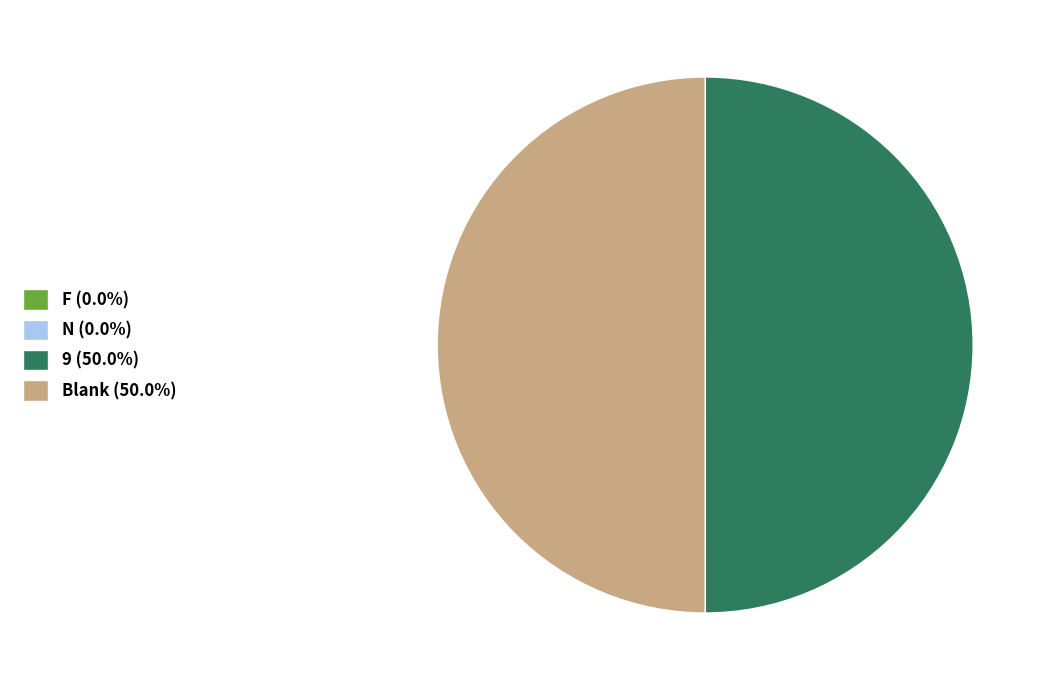

Combined, do Blank (50.0%) and 9 (50.0%) account for over 50%?

Yes